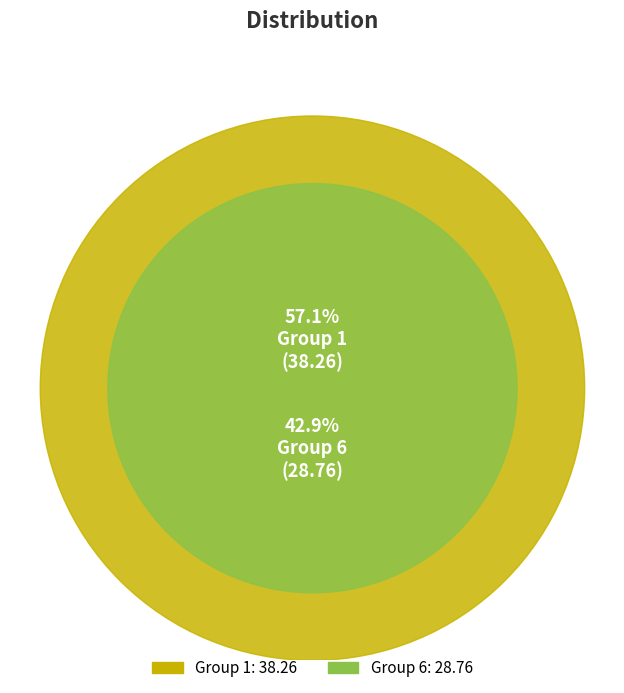

Is it true that 6 is 31% of the pie?

False